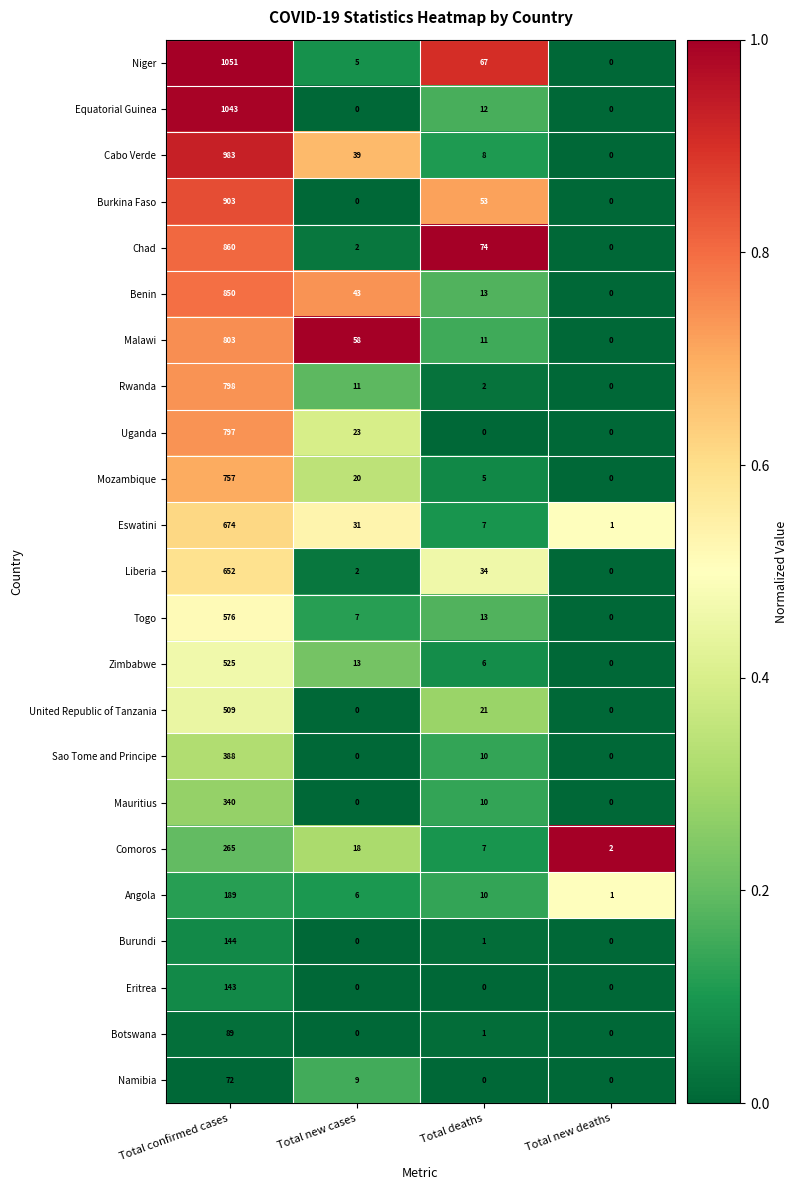

At which label does Togo reach its peak?

Total confirmed cases